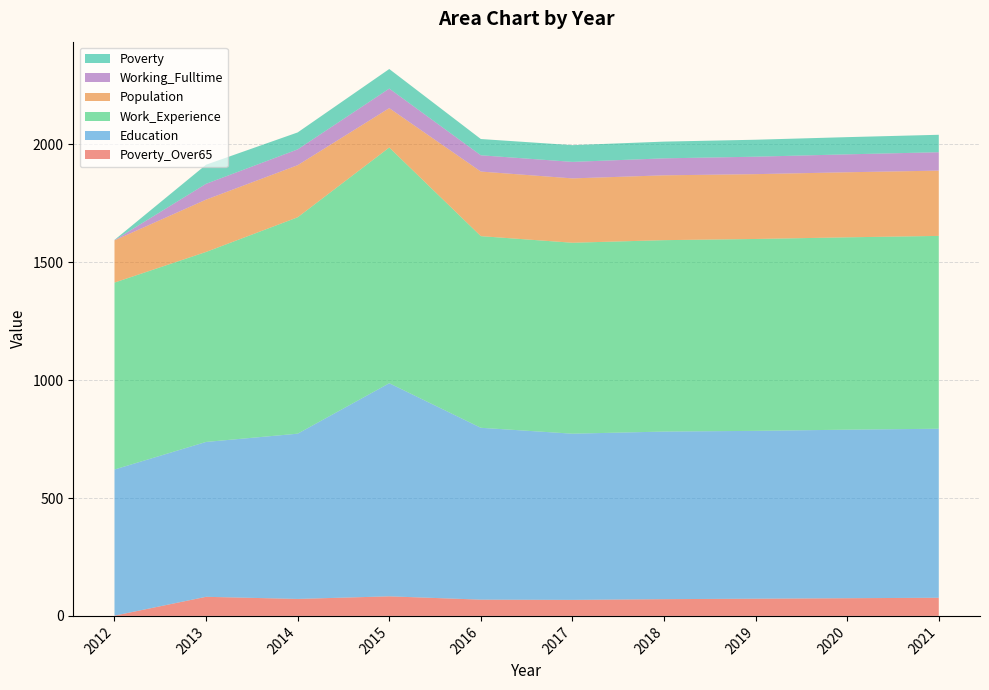

Reading right to left, transcribe all the data shown in this chart.

Poverty_Over65: 77	75	73	71	68	69	83	72	81	1
Education: 717	715	712	711	705	729	904	701	657	620
Work_Experience: 818	816	814	812	810	813	1000	918	806	793
Population: 277	276	275	275	273	274	167	221	222	179
Working_Fulltime: 78	76	74	72	70	69	83	67	67	1
Poverty: 74	73	72	71	71	69	83	72	81	1